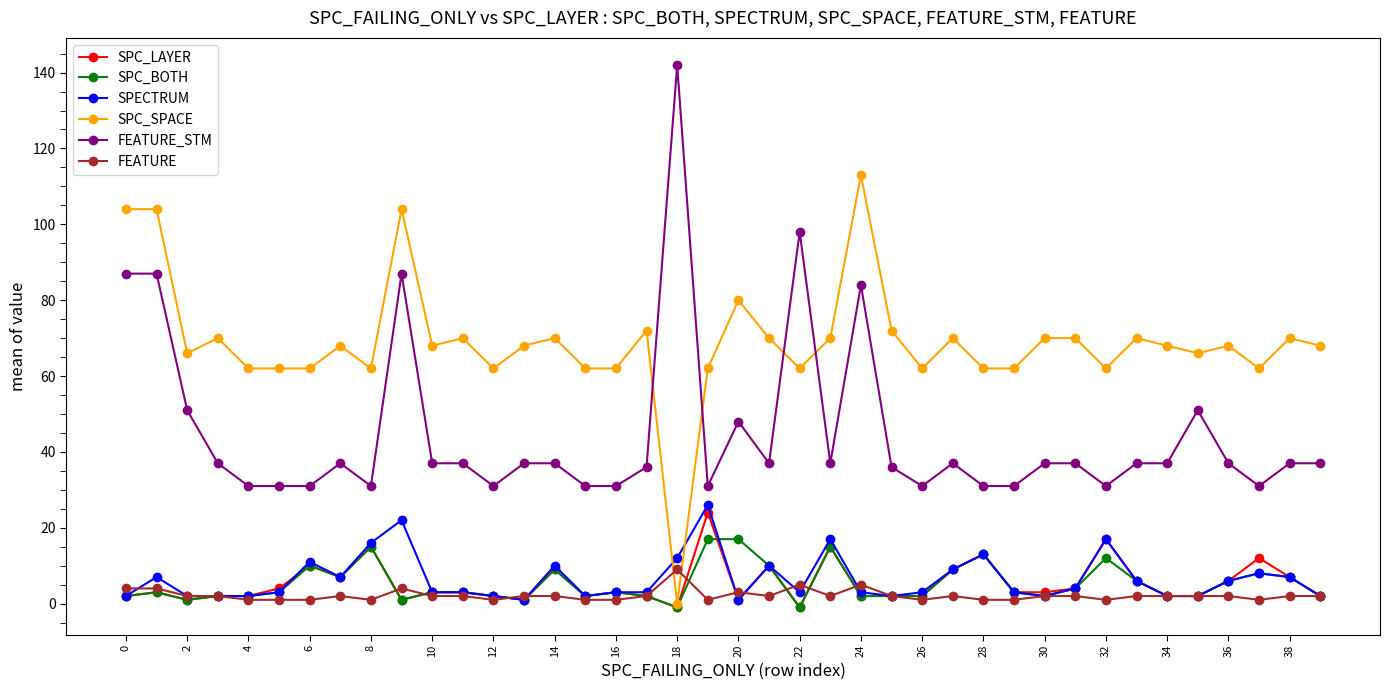

Which series has the largest total across all categories?

SPC_SPACE